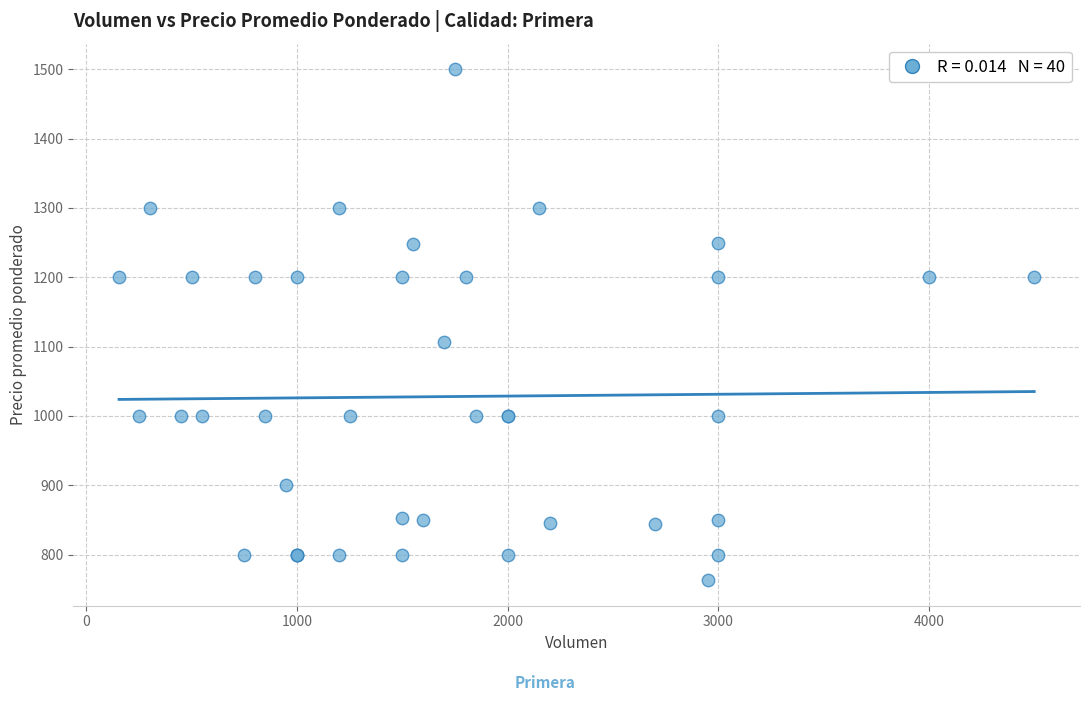

What Y value in the scatter plot is closest to 1131?

1106